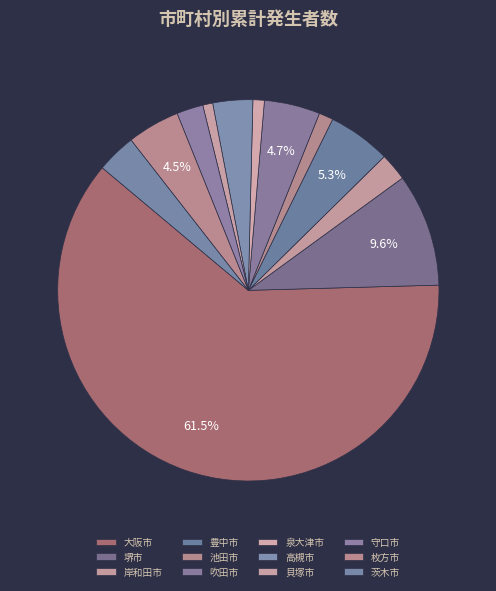

To the nearest percent, what is the difference between the 守口市 and 枚方市 slice percentages?

2%